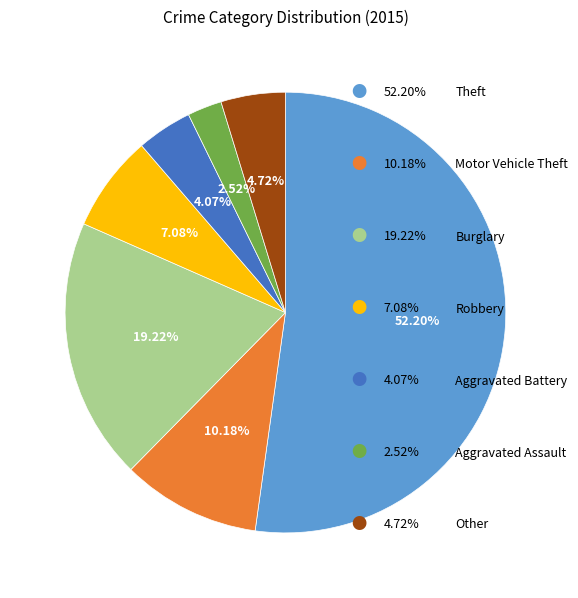

Is there a majority slice in this chart?

Yes